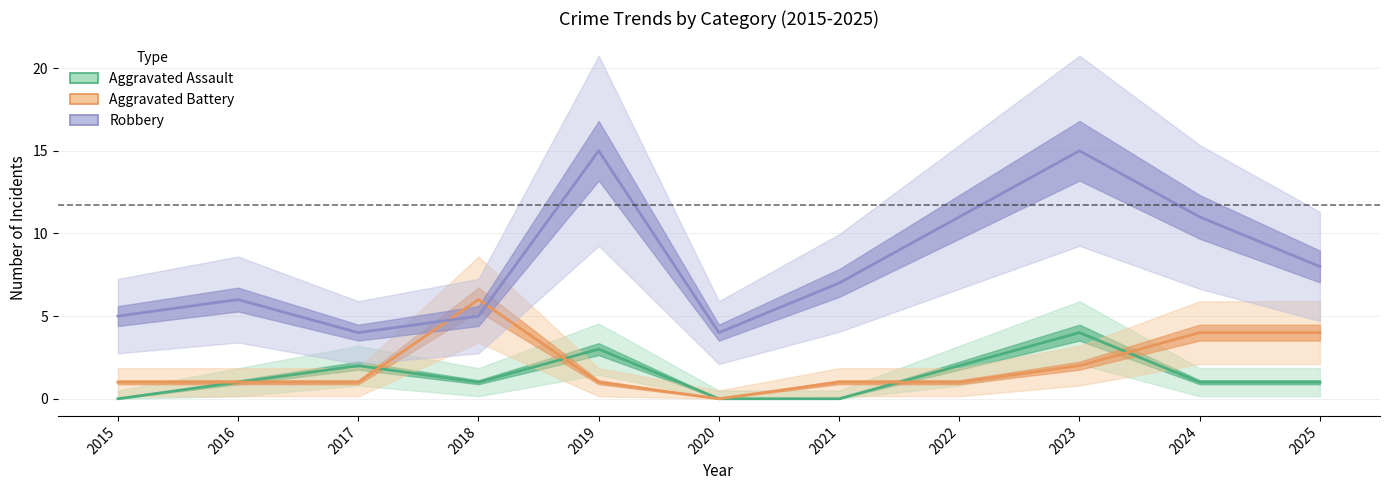

How many categories are shown in the chart?

11